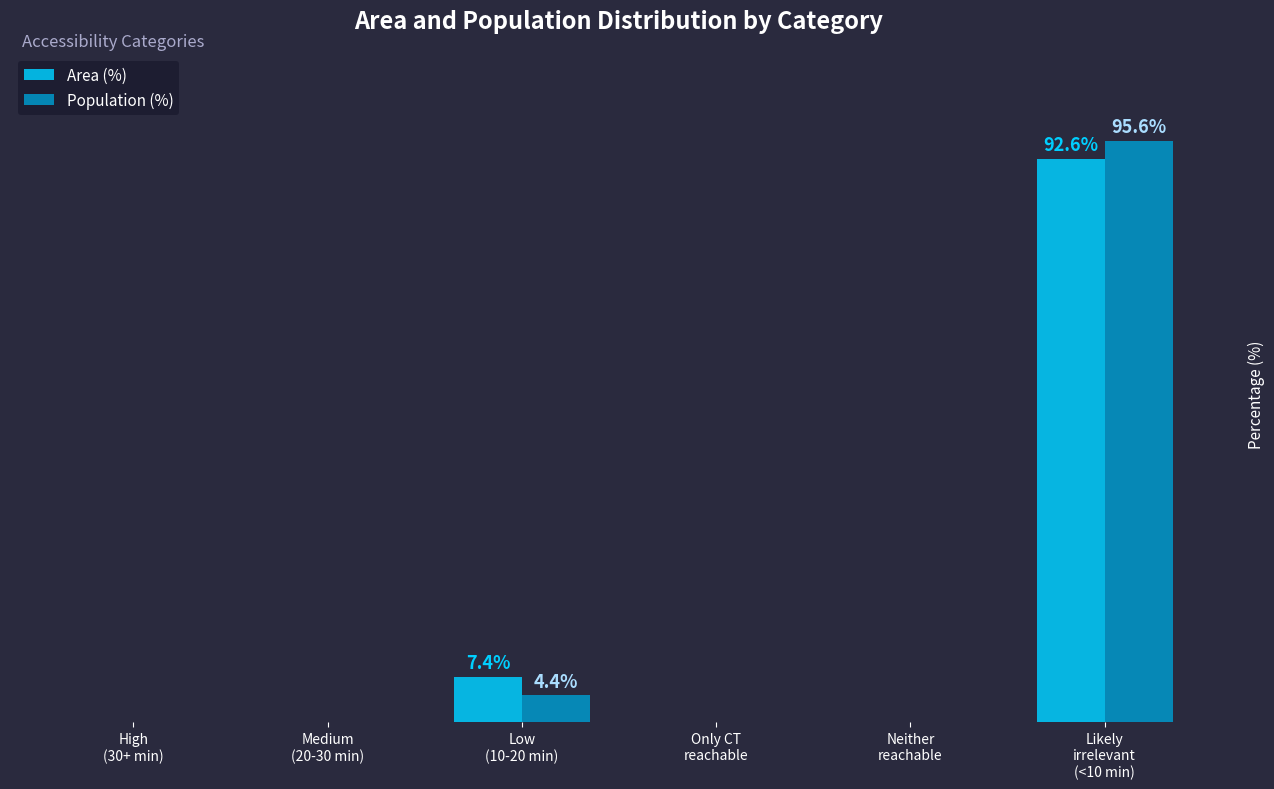

Where is Population (%) nearest to the value 47?

Low
(10-20 min)